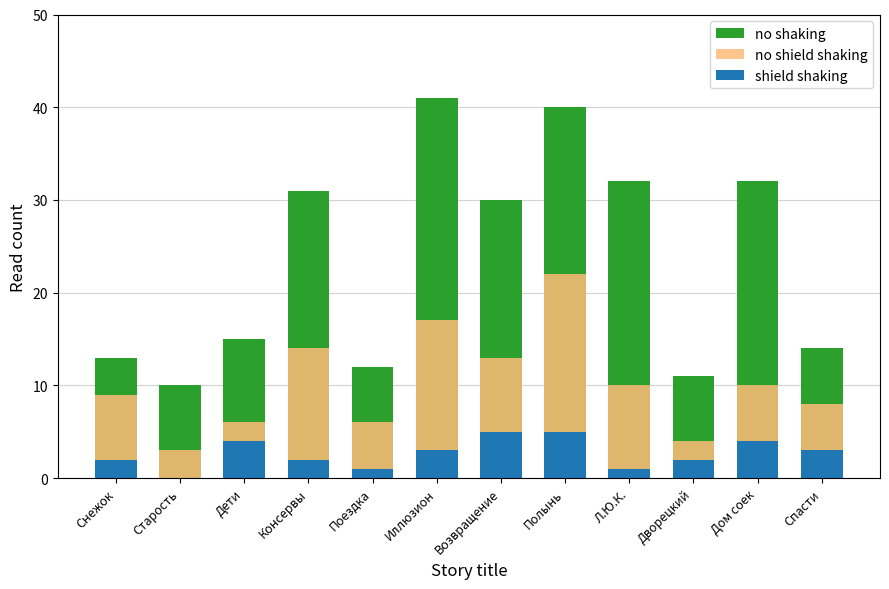

What is the sum of all no shaking values?

281